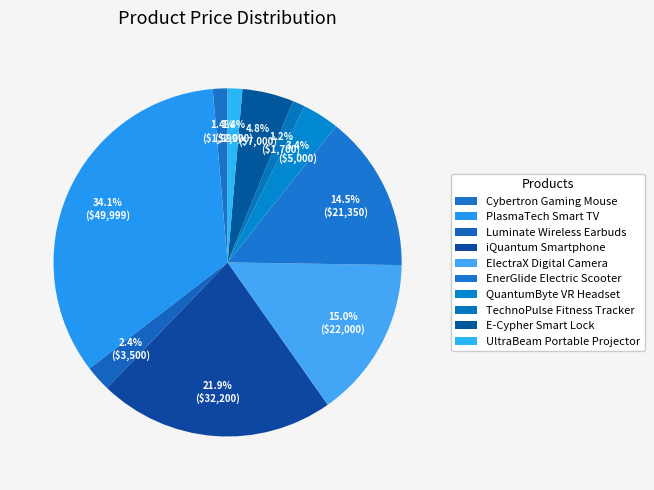

How many segments does this pie chart have?

10